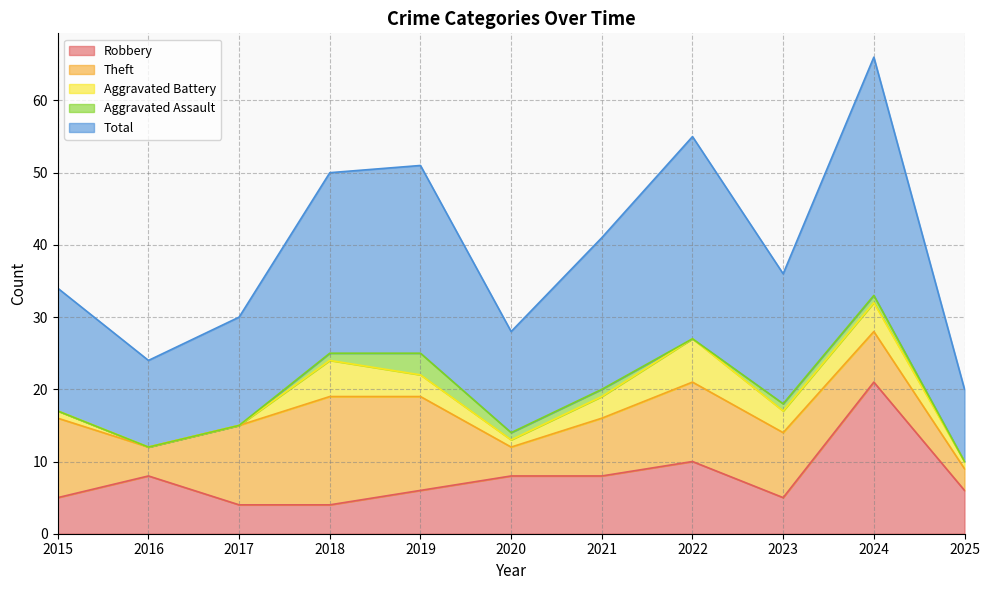

Where is the first local minimum for Theft?

2016